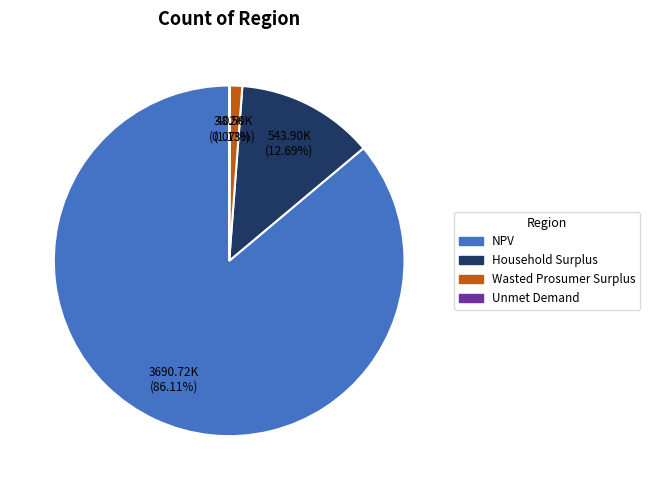

Is Wasted Prosumer Surplus the majority of the pie?

No